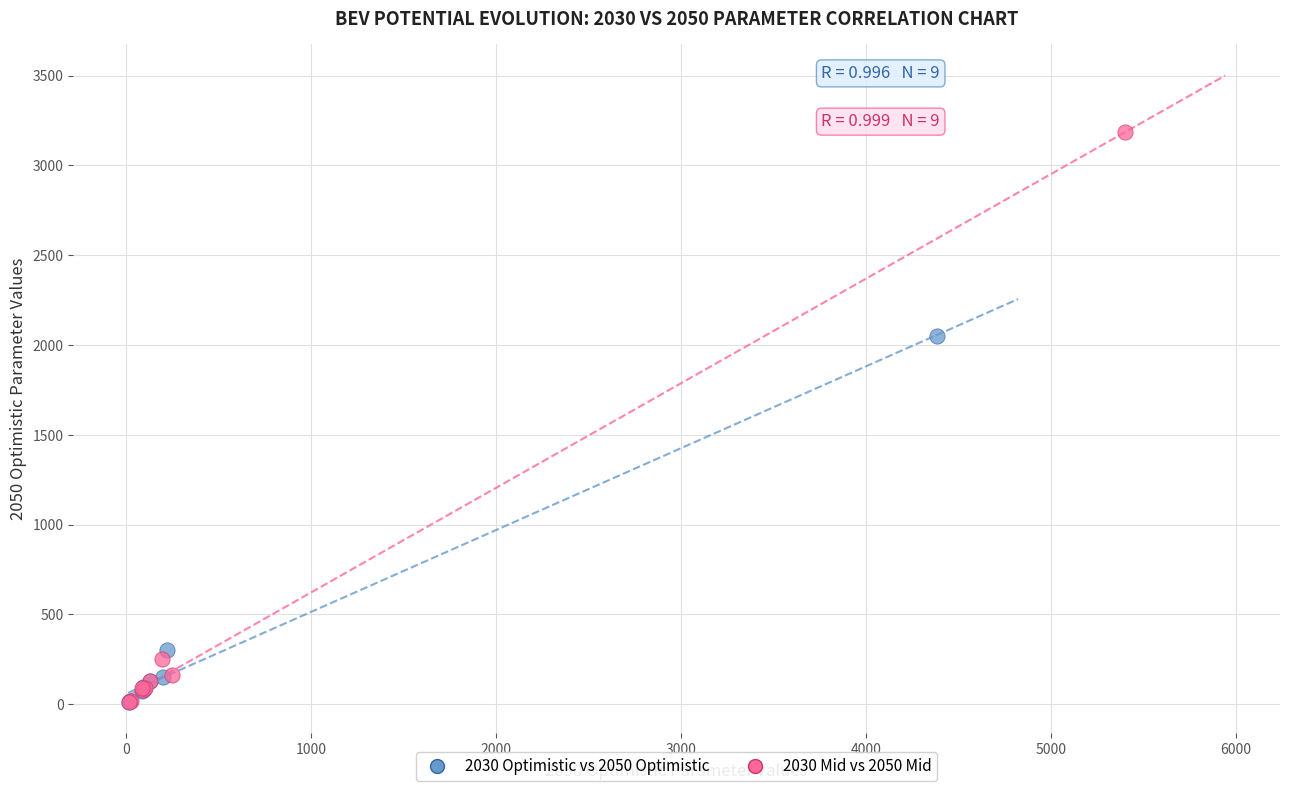

Which series has the widest spread of Y values?

2030 Mid vs 2050 Mid